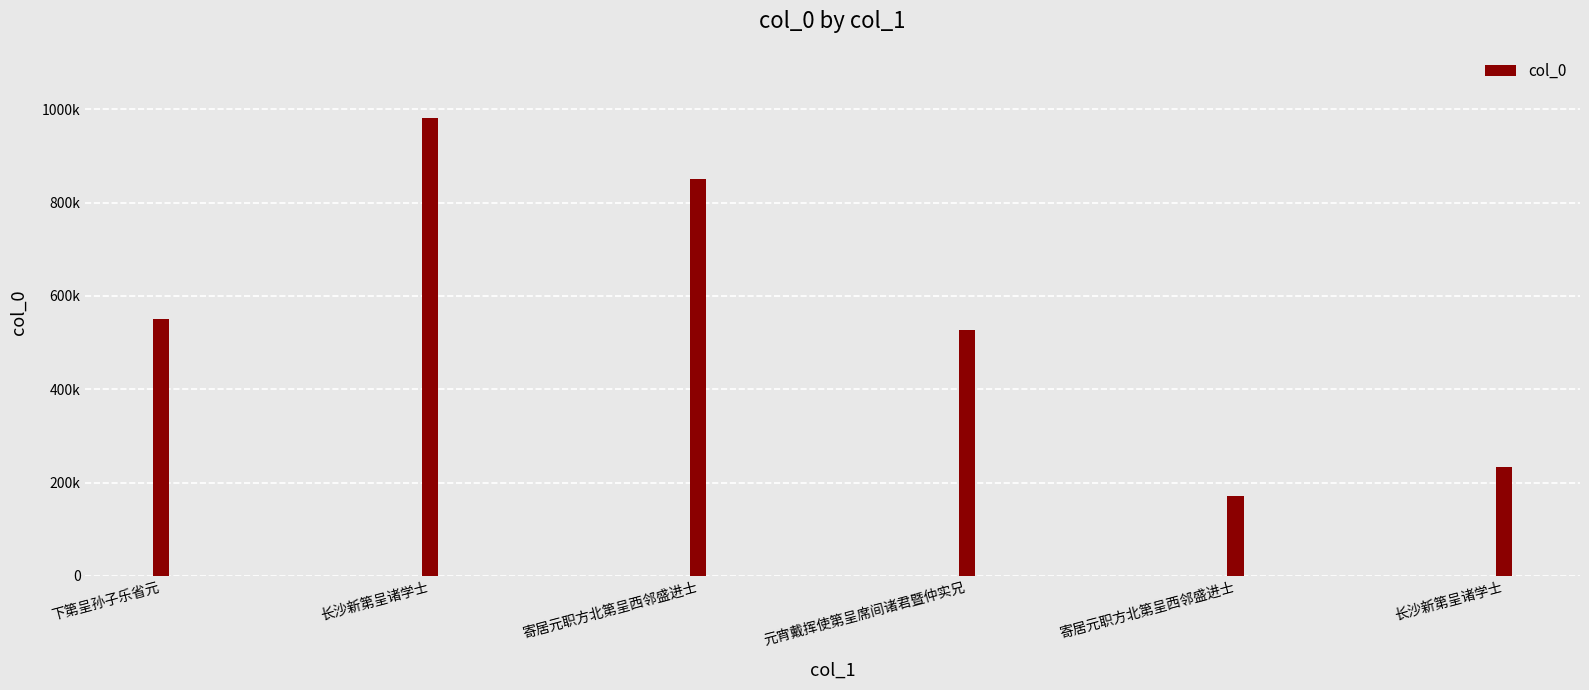

Does the chart contain any negative values?

No